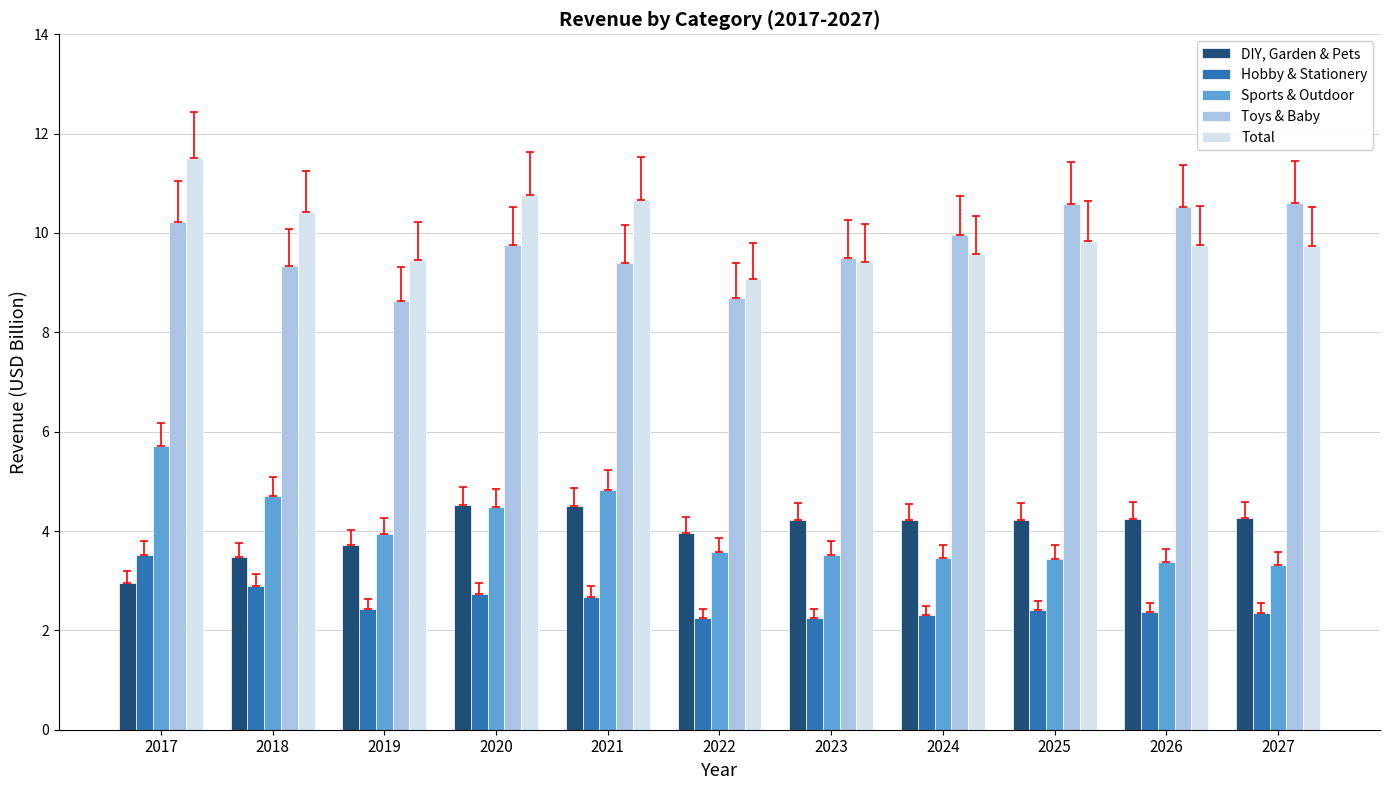

What is the highest value of the Sports & Outdoor series?

5.7